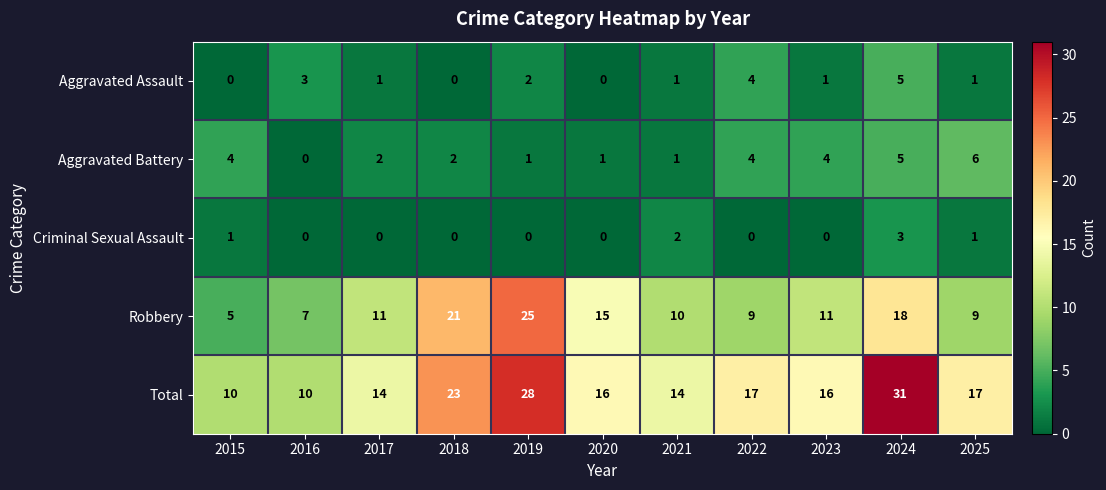

Which category has the highest value across all series?

2024